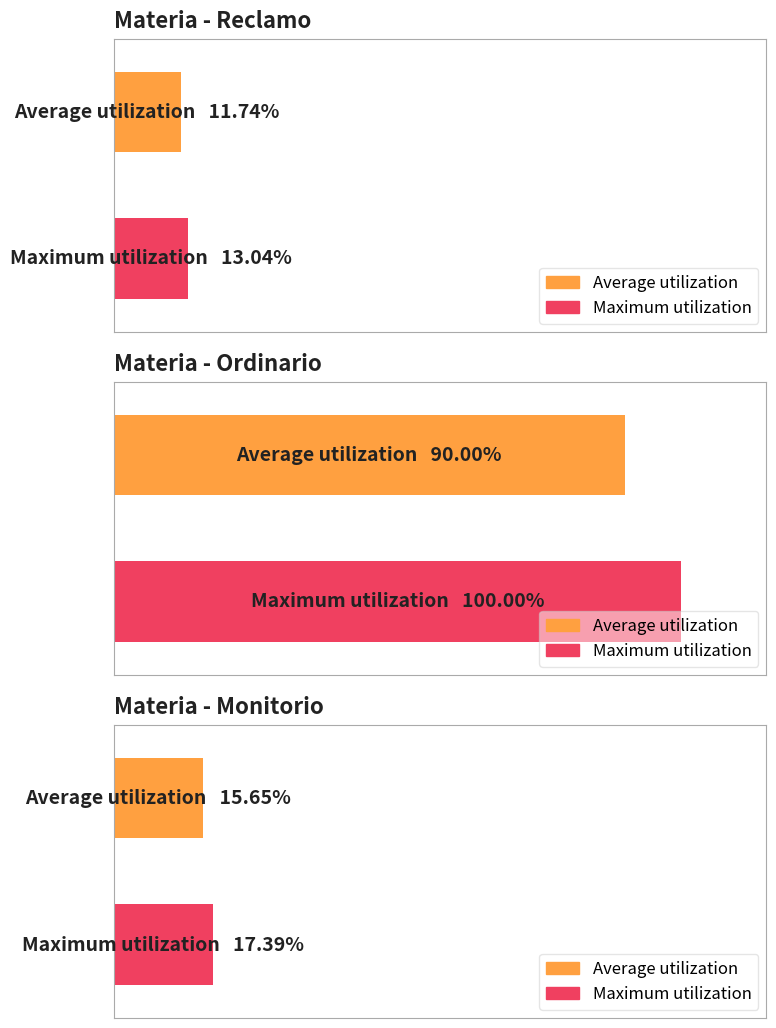

Which category has the lowest value across all series?

Reclamo